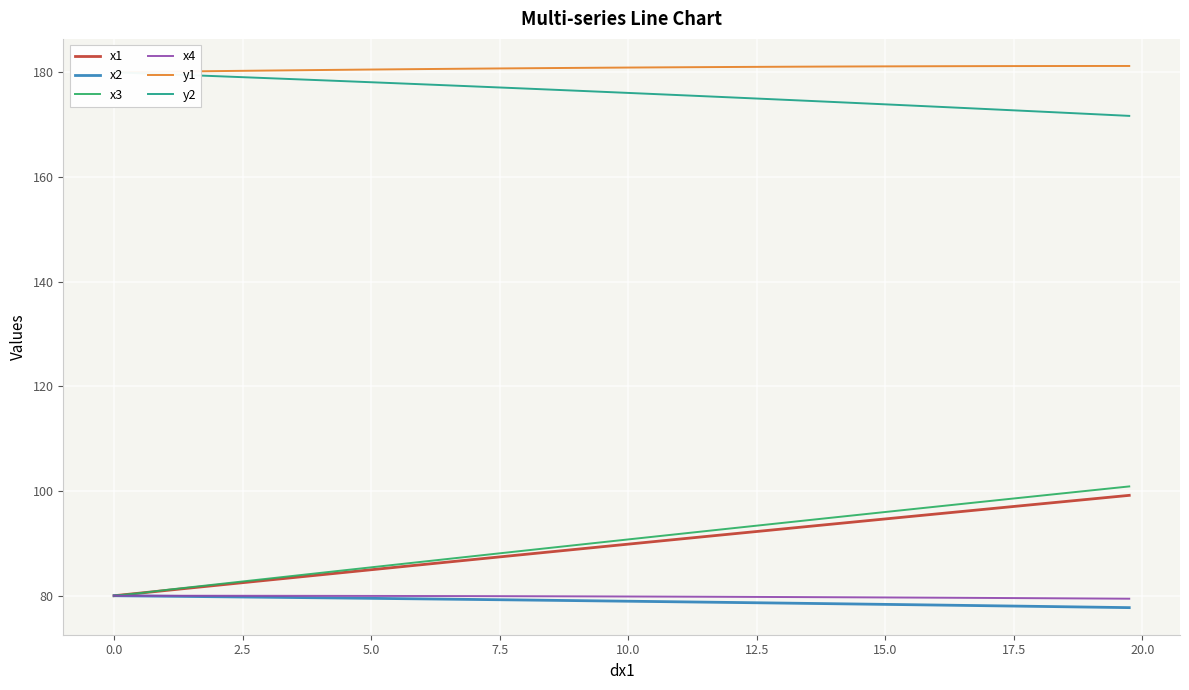

How many lines are shown in the chart?

6